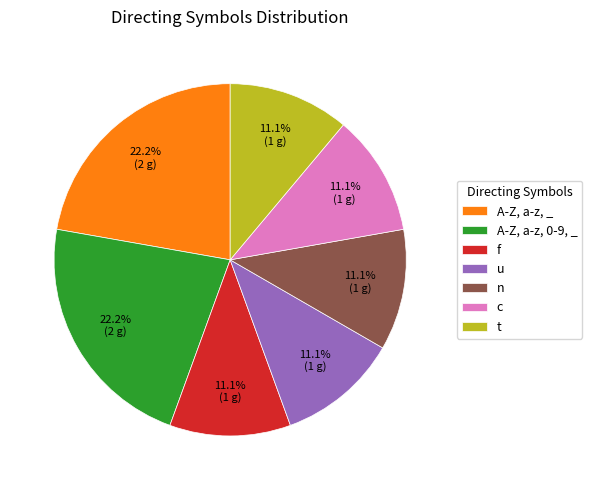

What percentage is the u slice, to the nearest percent?

11%